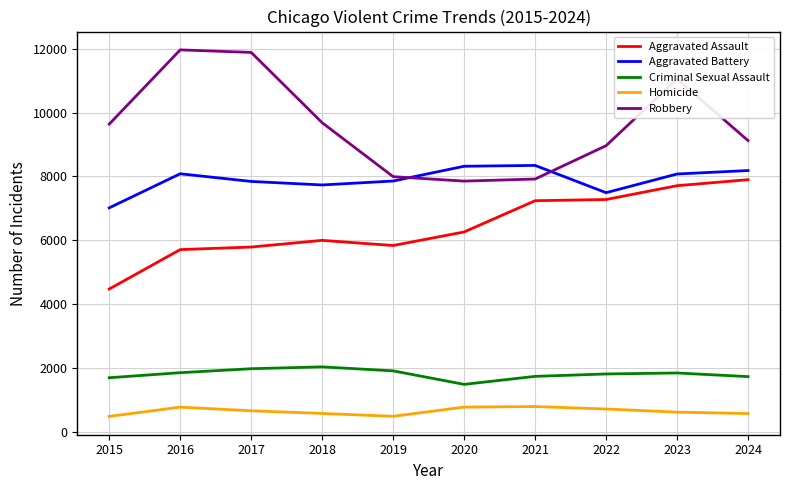

Which category has the lowest value in the Aggravated Battery series?

2015